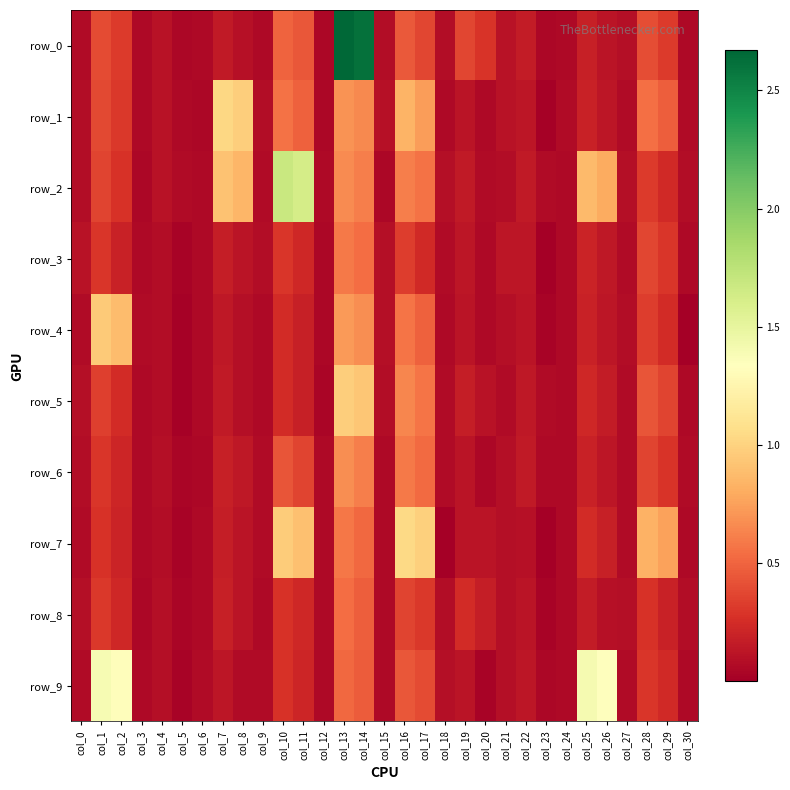

Reading left to right, what are all the values shown in this chart?

row_0: 0.1	0.4	0.3	0.1	0.1	0.0	0.1	0.2	0.1	0.1	0.5	0.4	0.1	2.7	2.6	0.1	0.5	0.4	0.1	0.4	0.3	0.1	0.2	0.1	0.1	0.2	0.1	0.1	0.4	0.3	0.1
row_1: 0.1	0.4	0.3	0.1	0.1	0.1	0.1	1.0	1.0	0.1	0.6	0.5	0.0	0.7	0.7	0.1	0.8	0.7	0.1	0.1	0.1	0.1	0.1	0.0	0.1	0.2	0.1	0.1	0.5	0.5	0.1
row_2: 0.1	0.4	0.3	0.0	0.1	0.1	0.1	0.9	0.8	0.1	1.7	1.6	0.1	0.7	0.6	0.0	0.6	0.6	0.1	0.2	0.1	0.1	0.1	0.1	0.1	0.9	0.8	0.1	0.3	0.2	0.1
row_3: 0.1	0.3	0.2	0.1	0.1	0.0	0.1	0.2	0.1	0.1	0.3	0.2	0.0	0.6	0.5	0.1	0.3	0.2	0.1	0.1	0.1	0.1	0.1	0.0	0.1	0.2	0.1	0.1	0.4	0.3	0.1
row_4: 0.1	1.0	0.9	0.1	0.1	0.0	0.1	0.1	0.1	0.1	0.2	0.2	0.1	0.7	0.7	0.1	0.6	0.5	0.1	0.1	0.1	0.1	0.1	0.0	0.1	0.2	0.1	0.1	0.3	0.2	0.0
row_5: 0.1	0.3	0.2	0.1	0.1	0.0	0.1	0.2	0.1	0.1	0.2	0.2	0.0	1.0	0.9	0.1	0.6	0.6	0.1	0.2	0.1	0.1	0.1	0.1	0.1	0.2	0.2	0.1	0.4	0.4	0.1
row_6: 0.1	0.3	0.2	0.1	0.1	0.0	0.0	0.2	0.1	0.1	0.4	0.4	0.1	0.7	0.6	0.1	0.6	0.5	0.1	0.1	0.1	0.1	0.2	0.1	0.1	0.2	0.1	0.1	0.4	0.3	0.1
row_7: 0.1	0.3	0.2	0.1	0.1	0.0	0.1	0.2	0.1	0.1	1.0	0.9	0.1	0.6	0.5	0.1	1.0	1.0	0.0	0.1	0.1	0.1	0.1	0.0	0.1	0.2	0.2	0.1	0.8	0.8	0.1
row_8: 0.1	0.3	0.2	0.1	0.1	0.0	0.1	0.2	0.1	0.1	0.3	0.2	0.1	0.5	0.5	0.1	0.4	0.3	0.1	0.2	0.2	0.1	0.1	0.0	0.1	0.2	0.1	0.1	0.3	0.2	0.1
row_9: 0.1	1.4	1.3	0.1	0.1	0.0	0.1	0.1	0.1	0.1	0.3	0.2	0.1	0.5	0.5	0.1	0.4	0.4	0.1	0.1	0.0	0.1	0.1	0.0	0.1	1.4	1.3	0.1	0.3	0.2	0.1